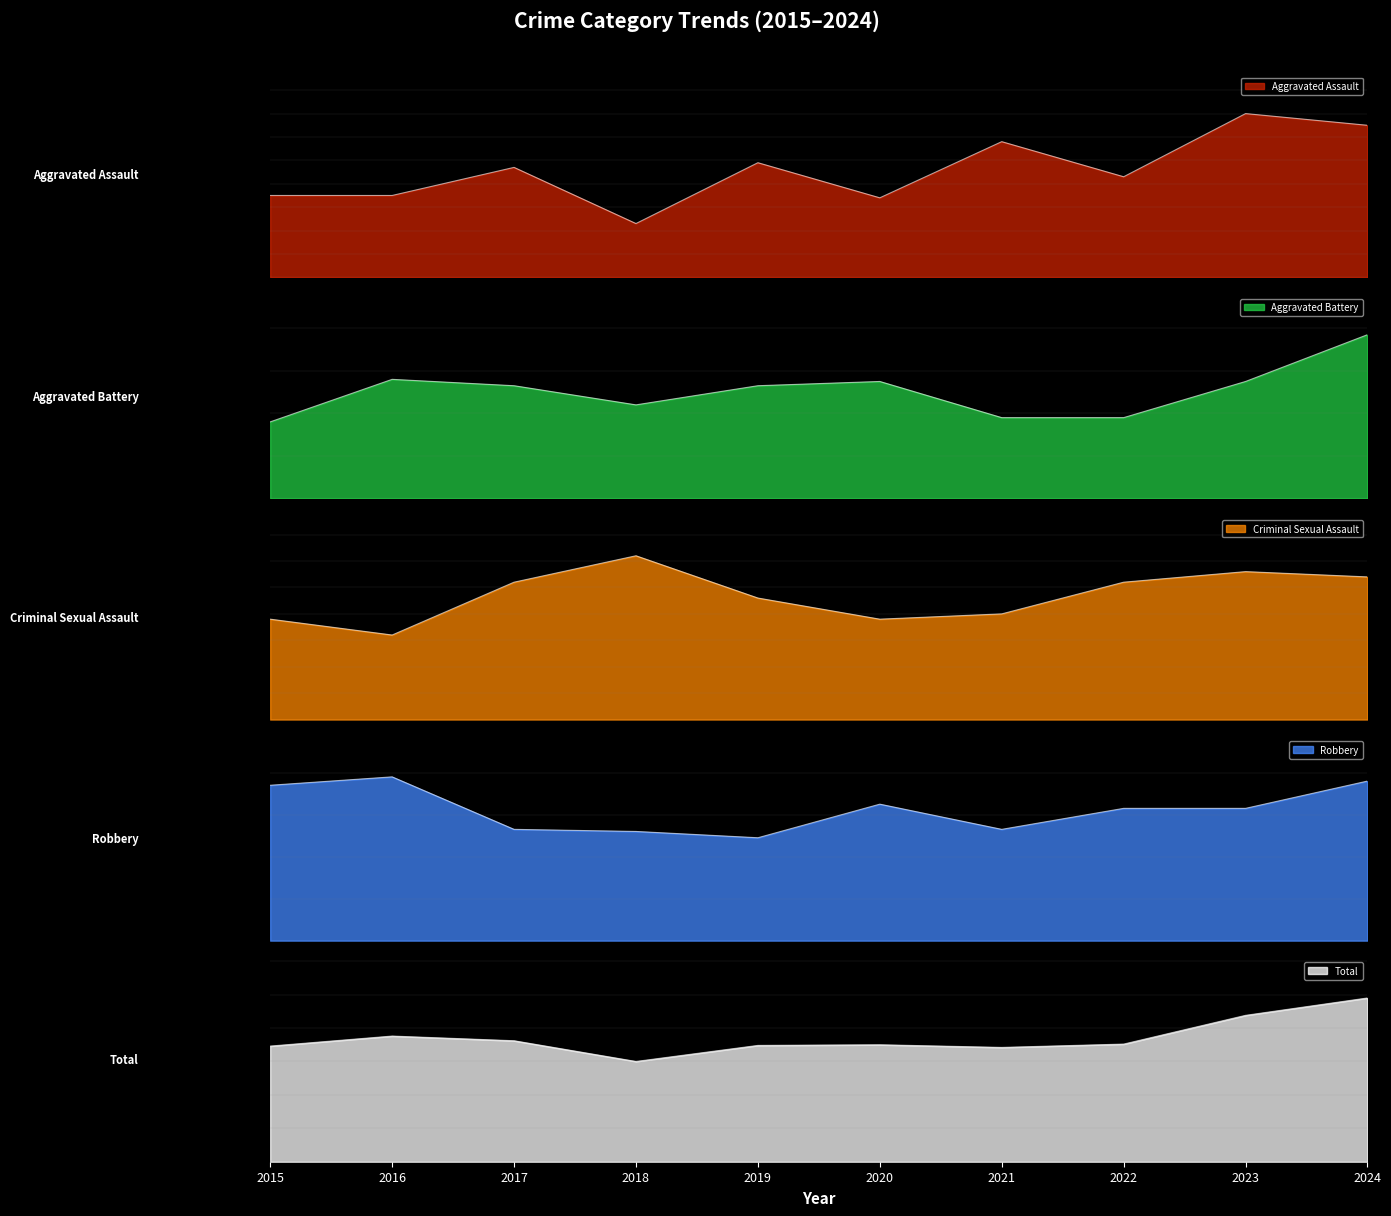

What is the difference between the second highest and second lowest values in the Aggravated Battery series?

18